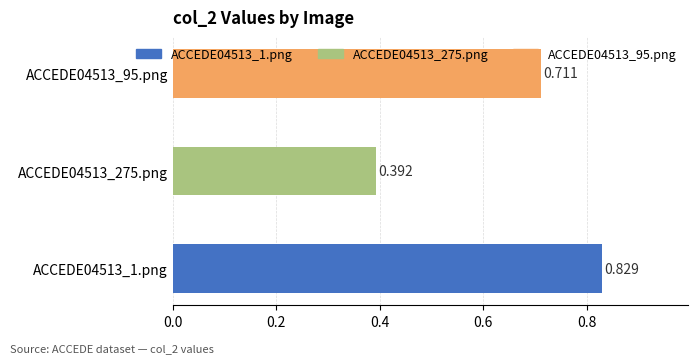

Where is the data nearest to the value 0?

ACCEDE04513_275.png